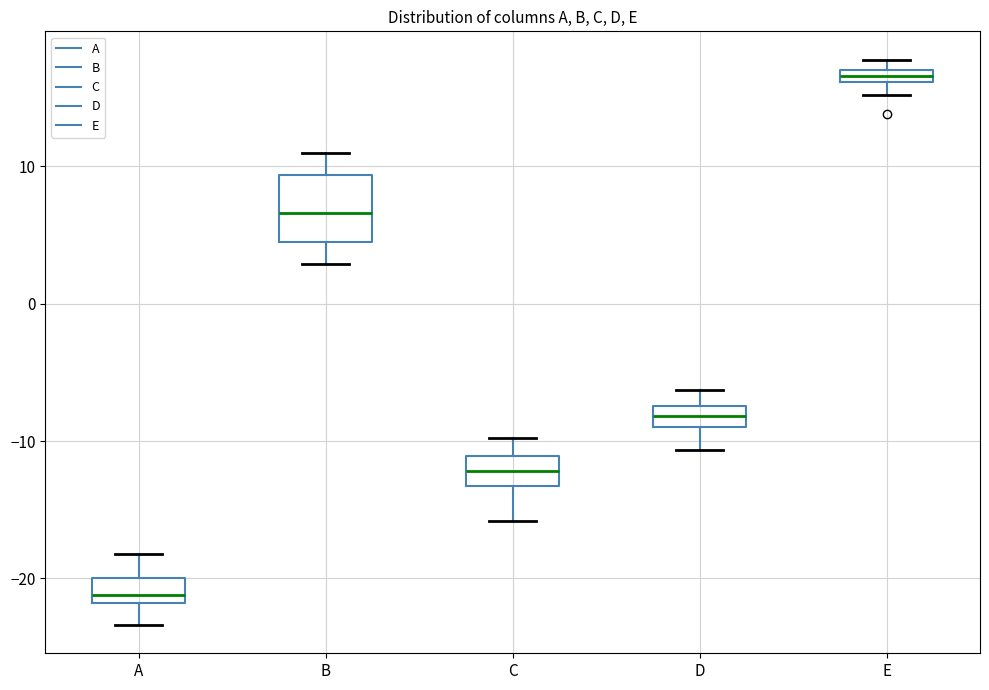

Which box is the tallest, from its lower edge to its upper edge?

B